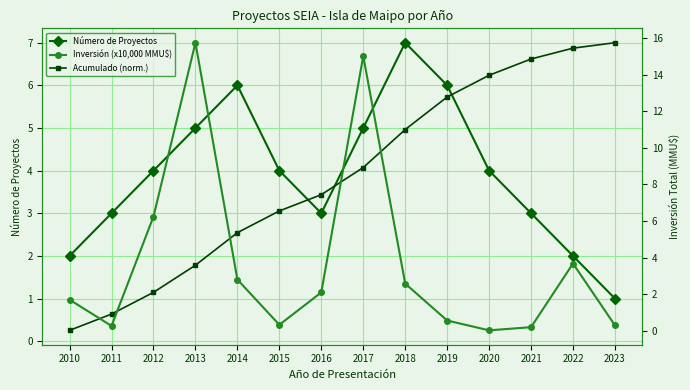

How many distinct data groups are displayed?

3